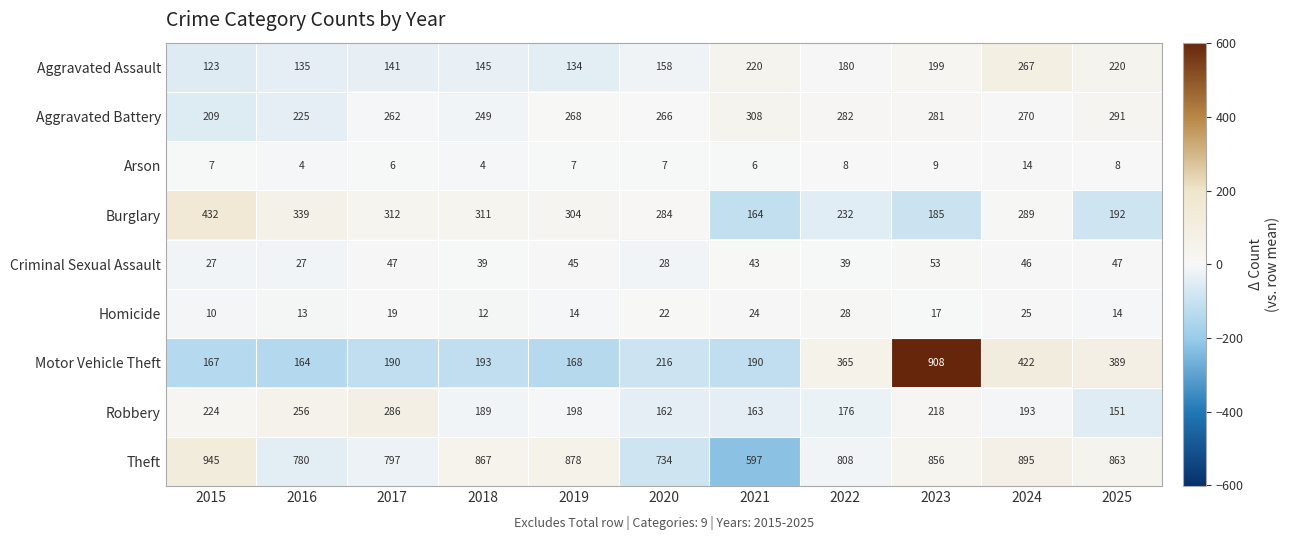

Count the number of data series in this chart.

9